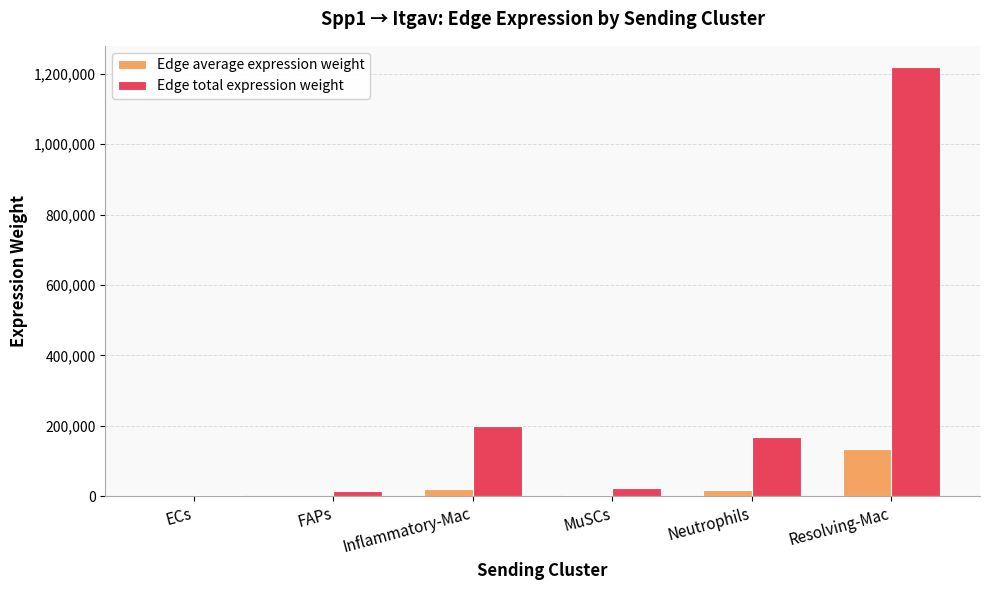

What is the total value across all series at MuSCs?

27268.6